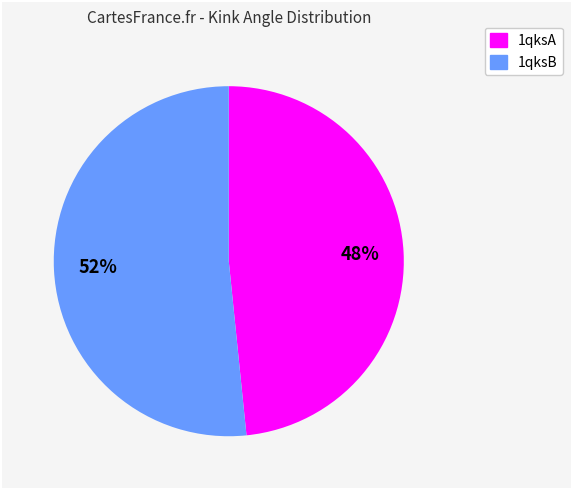

Is there a majority slice in this chart?

Yes